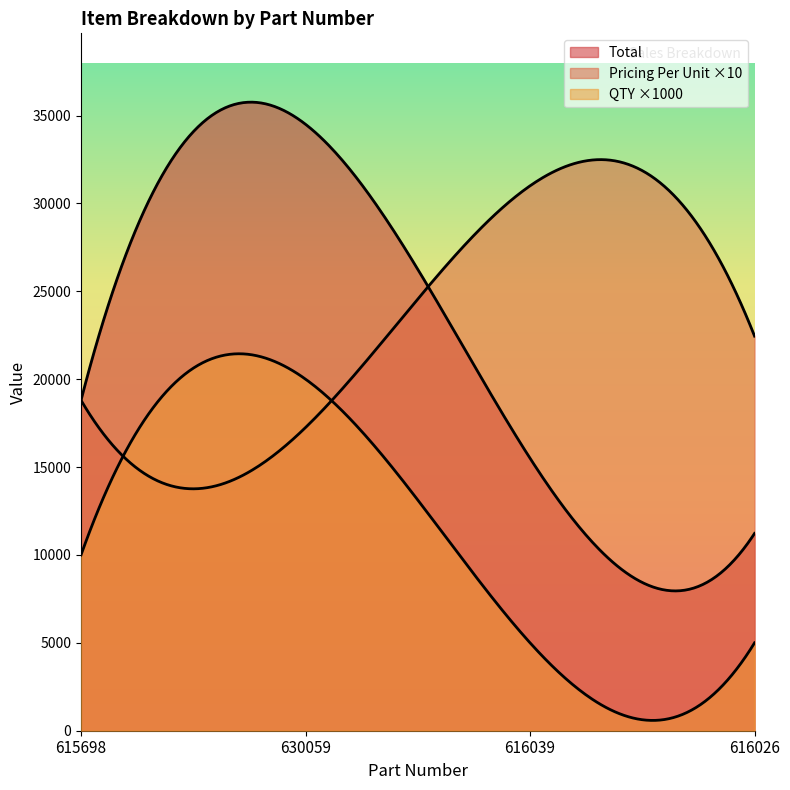

What is the label of the 1st point from the right?

616026